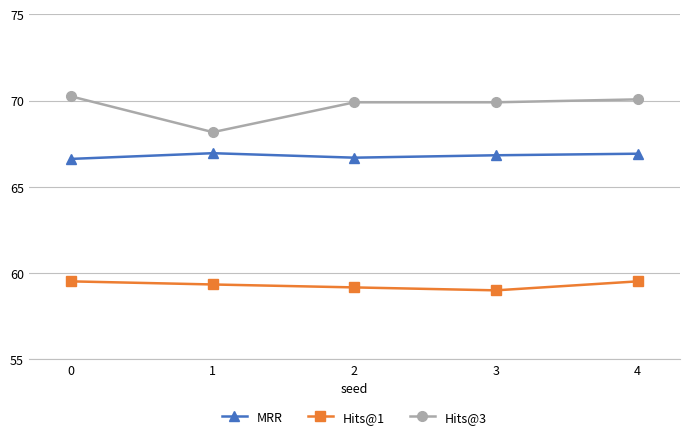

How many values in the Hits@1 series exceed 59?

4